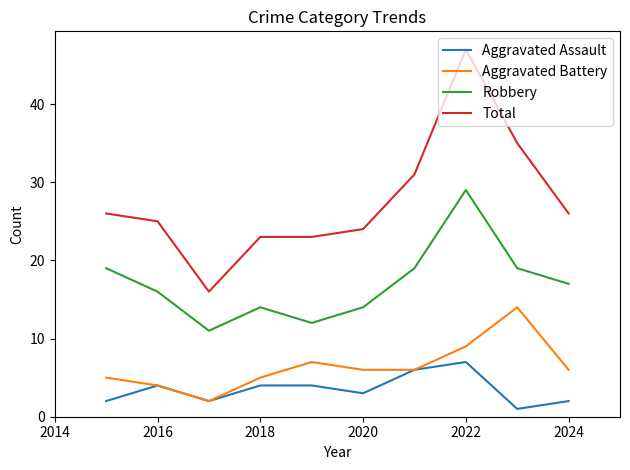

Reading left to right, list all the values displayed in this chart.

Aggravated Assault: 2	4	2	4	4	3	6	7	1	2
Aggravated Battery: 5	4	2	5	7	6	6	9	14	6
Robbery: 19	16	11	14	12	14	19	29	19	17
Total: 26	25	16	23	23	24	31	47	35	26